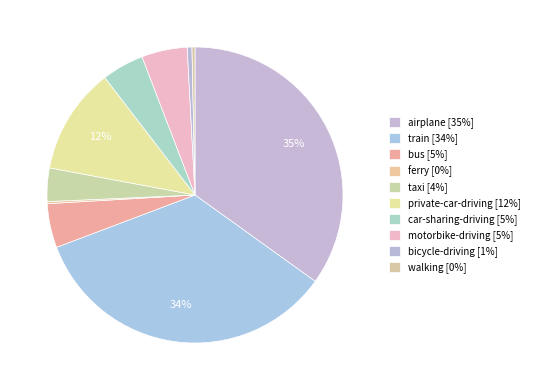

Is the sum of motorbike-driving and train greater than half?

No